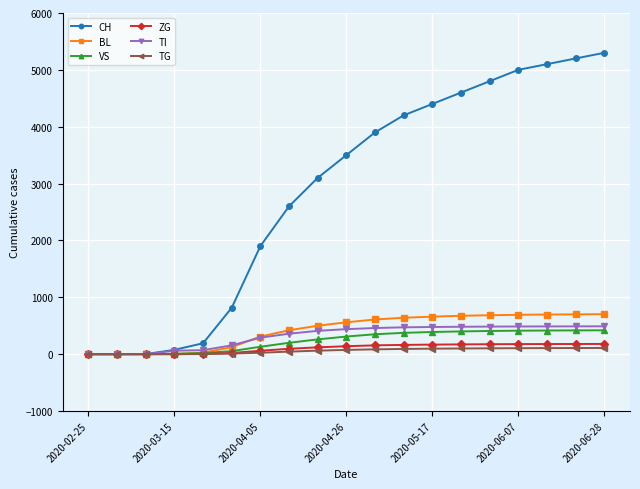

Which series has the widest spread of values?

CH